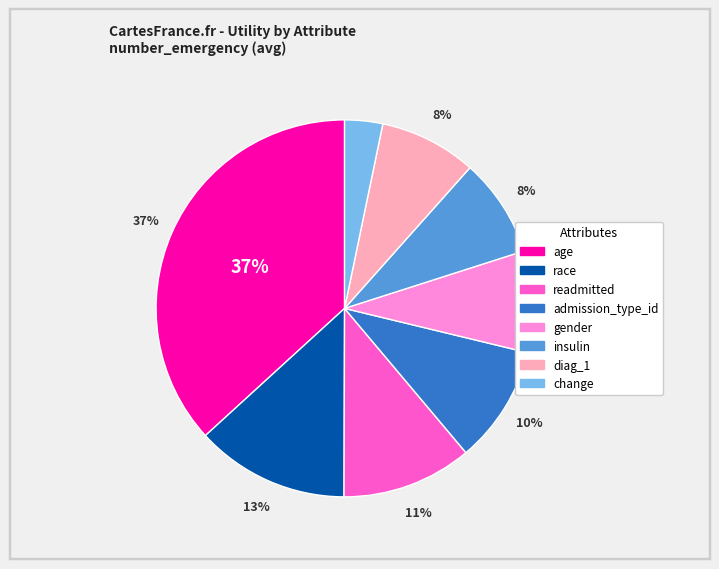

Is there any slice that represents more than half of the pie?

No